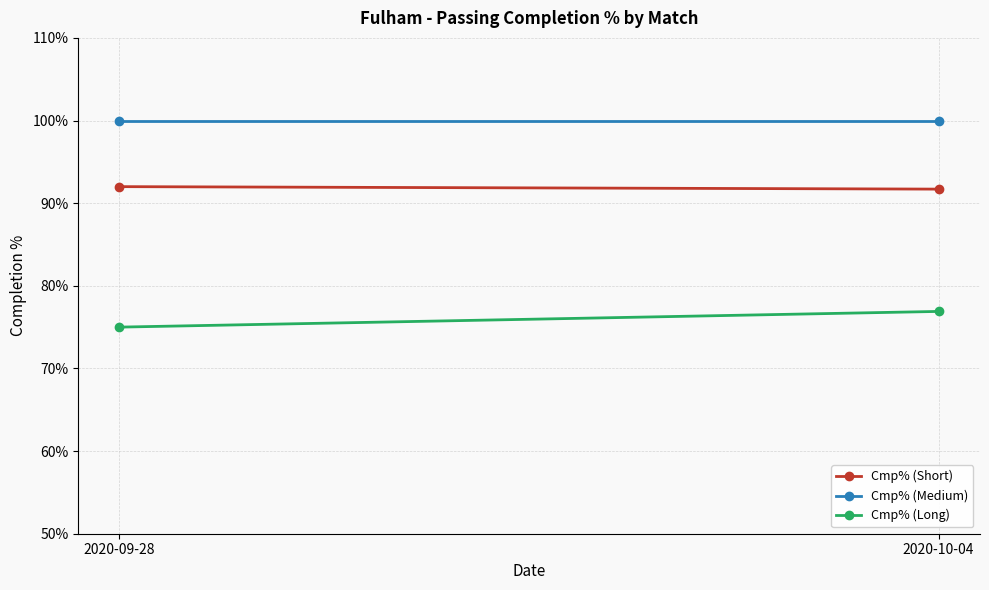

What is the value of the Cmp% (Short) point at the 1st from the left?

92.0